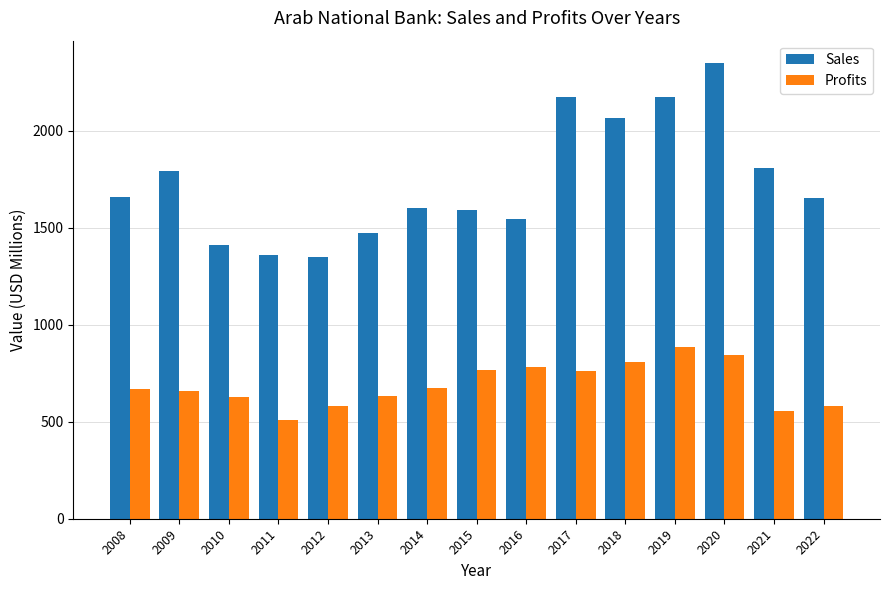

True or false: Sales has a value of 1358.0 at 2011.

True